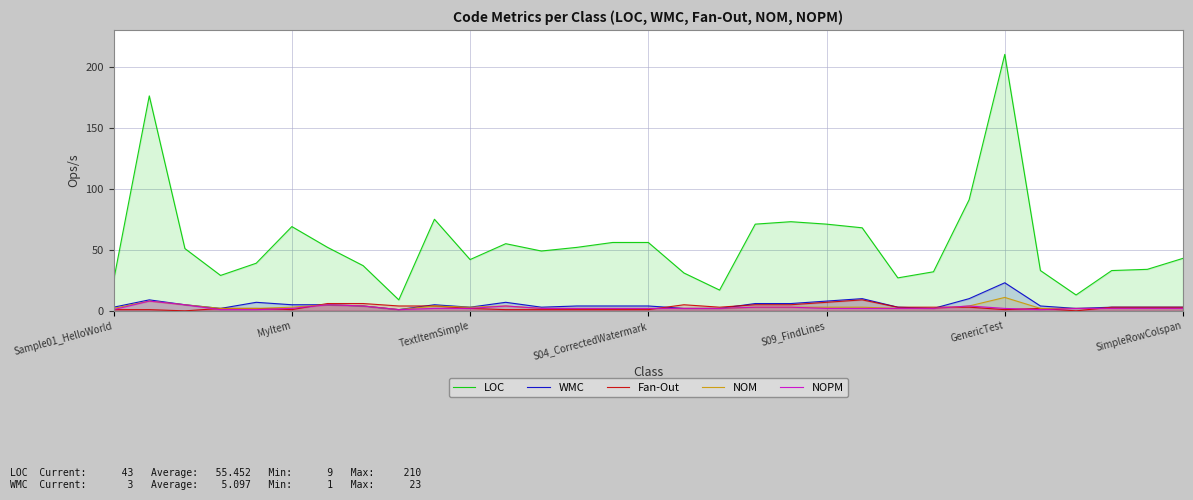

Which series changed the most between Sample01_HelloWorld and S04_CorrectedWatermark?

LOC